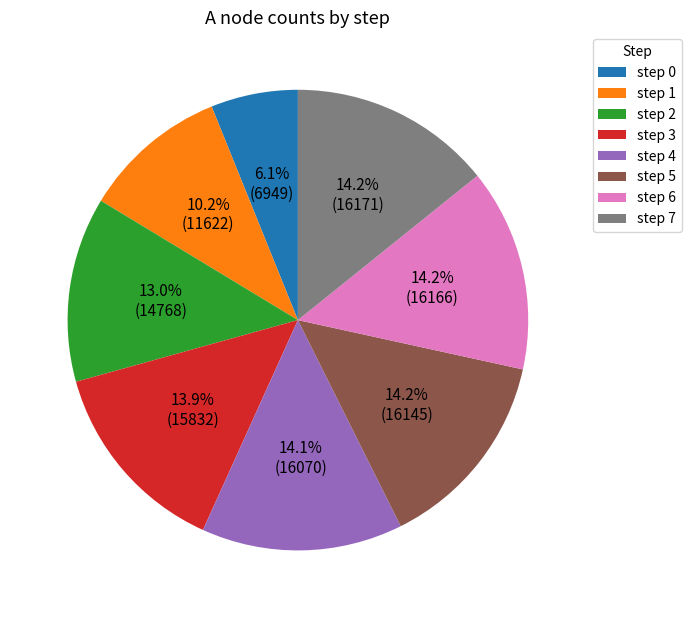

Does any single category account for the majority?

No